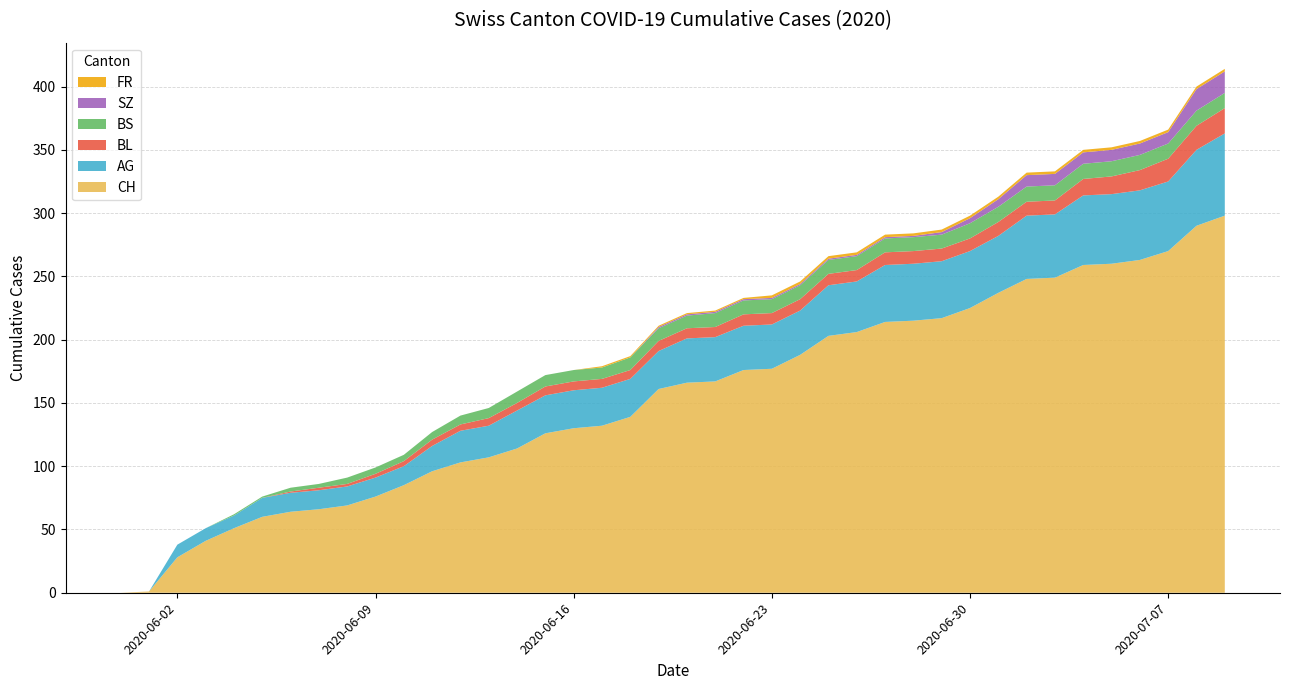

Reading left to right, transcribe all the data shown in this chart.

CH: 2020-05-31=0	2020-06-01=1	2020-06-02=28	2020-06-03=41	2020-06-04=51	2020-06-05=60	2020-06-06=64	2020-06-07=66	2020-06-08=69	2020-06-09=76	2020-06-10=85	2020-06-11=96	2020-06-12=103	2020-06-13=107	2020-06-14=114	2020-06-15=126	2020-06-16=130	2020-06-17=132	2020-06-18=139	2020-06-19=161	2020-06-20=166	2020-06-21=167	2020-06-22=176	2020-06-23=177	2020-06-24=188	2020-06-25=203	2020-06-26=206	2020-06-27=214	2020-06-28=215	2020-06-29=217	2020-06-30=225	2020-07-01=237	2020-07-02=248	2020-07-03=249	2020-07-04=259	2020-07-05=260	2020-07-06=263	2020-07-07=270	2020-07-08=290	2020-07-09=298
AG: 2020-05-31=0	2020-06-01=0	2020-06-02=10	2020-06-03=10	2020-06-04=10	2020-06-05=15	2020-06-06=15	2020-06-07=15	2020-06-08=15	2020-06-09=15	2020-06-10=15	2020-06-11=20	2020-06-12=25	2020-06-13=25	2020-06-14=30	2020-06-15=30	2020-06-16=30	2020-06-17=30	2020-06-18=30	2020-06-19=30	2020-06-20=35	2020-06-21=35	2020-06-22=35	2020-06-23=35	2020-06-24=35	2020-06-25=40	2020-06-26=40	2020-06-27=45	2020-06-28=45	2020-06-29=45	2020-06-30=45	2020-07-01=45	2020-07-02=50	2020-07-03=50	2020-07-04=55	2020-07-05=55	2020-07-06=55	2020-07-07=55	2020-07-08=60	2020-07-09=65
BL: 2020-05-31=0	2020-06-01=0	2020-06-02=0	2020-06-03=0	2020-06-04=0	2020-06-05=0	2020-06-06=1	2020-06-07=2	2020-06-08=2	2020-06-09=3	2020-06-10=4	2020-06-11=5	2020-06-12=5	2020-06-13=6	2020-06-14=6	2020-06-15=7	2020-06-16=7	2020-06-17=7	2020-06-18=7	2020-06-19=8	2020-06-20=8	2020-06-21=8	2020-06-22=9	2020-06-23=9	2020-06-24=9	2020-06-25=9	2020-06-26=9	2020-06-27=10	2020-06-28=10	2020-06-29=10	2020-06-30=10	2020-07-01=11	2020-07-02=11	2020-07-03=11	2020-07-04=13	2020-07-05=14	2020-07-06=16	2020-07-07=18	2020-07-08=19	2020-07-09=20
BS: 2020-05-31=0	2020-06-01=0	2020-06-02=0	2020-06-03=0	2020-06-04=1	2020-06-05=1	2020-06-06=3	2020-06-07=3	2020-06-08=5	2020-06-09=5	2020-06-10=5	2020-06-11=6	2020-06-12=7	2020-06-13=8	2020-06-14=9	2020-06-15=9	2020-06-16=9	2020-06-17=9	2020-06-18=10	2020-06-19=10	2020-06-20=10	2020-06-21=11	2020-06-22=11	2020-06-23=11	2020-06-24=11	2020-06-25=11	2020-06-26=11	2020-06-27=11	2020-06-28=11	2020-06-29=11	2020-06-30=12	2020-07-01=12	2020-07-02=12	2020-07-03=12	2020-07-04=12	2020-07-05=12	2020-07-06=12	2020-07-07=12	2020-07-08=12	2020-07-09=12
SZ: 2020-05-31=0	2020-06-01=0	2020-06-02=0	2020-06-03=0	2020-06-04=0	2020-06-05=0	2020-06-06=0	2020-06-07=0	2020-06-08=0	2020-06-09=0	2020-06-10=0	2020-06-11=0	2020-06-12=0	2020-06-13=0	2020-06-14=0	2020-06-15=0	2020-06-16=0	2020-06-17=0	2020-06-18=0	2020-06-19=1	2020-06-20=1	2020-06-21=1	2020-06-22=1	2020-06-23=1	2020-06-24=1	2020-06-25=1	2020-06-26=1	2020-06-27=1	2020-06-28=1	2020-06-29=2	2020-06-30=4	2020-07-01=6	2020-07-02=9	2020-07-03=9	2020-07-04=9	2020-07-05=9	2020-07-06=9	2020-07-07=9	2020-07-08=17	2020-07-09=17
FR: 2020-05-31=0	2020-06-01=0	2020-06-02=0	2020-06-03=0	2020-06-04=0	2020-06-05=0	2020-06-06=0	2020-06-07=0	2020-06-08=0	2020-06-09=0	2020-06-10=0	2020-06-11=0	2020-06-12=0	2020-06-13=0	2020-06-14=0	2020-06-15=0	2020-06-16=0	2020-06-17=1	2020-06-18=1	2020-06-19=1	2020-06-20=1	2020-06-21=1	2020-06-22=1	2020-06-23=2	2020-06-24=2	2020-06-25=2	2020-06-26=2	2020-06-27=2	2020-06-28=2	2020-06-29=2	2020-06-30=2	2020-07-01=2	2020-07-02=2	2020-07-03=2	2020-07-04=2	2020-07-05=2	2020-07-06=2	2020-07-07=2	2020-07-08=2	2020-07-09=2